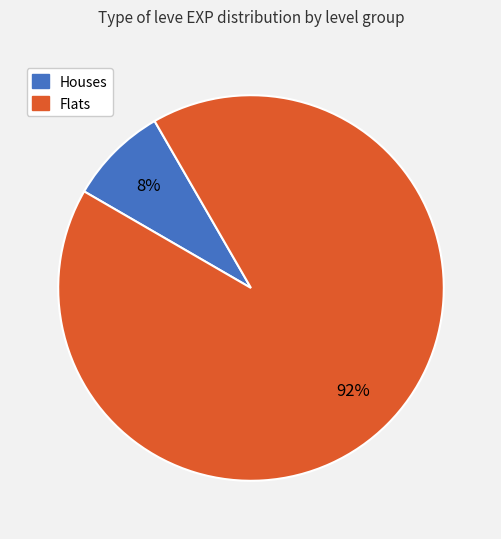

Is there any slice that represents more than half of the pie?

Yes